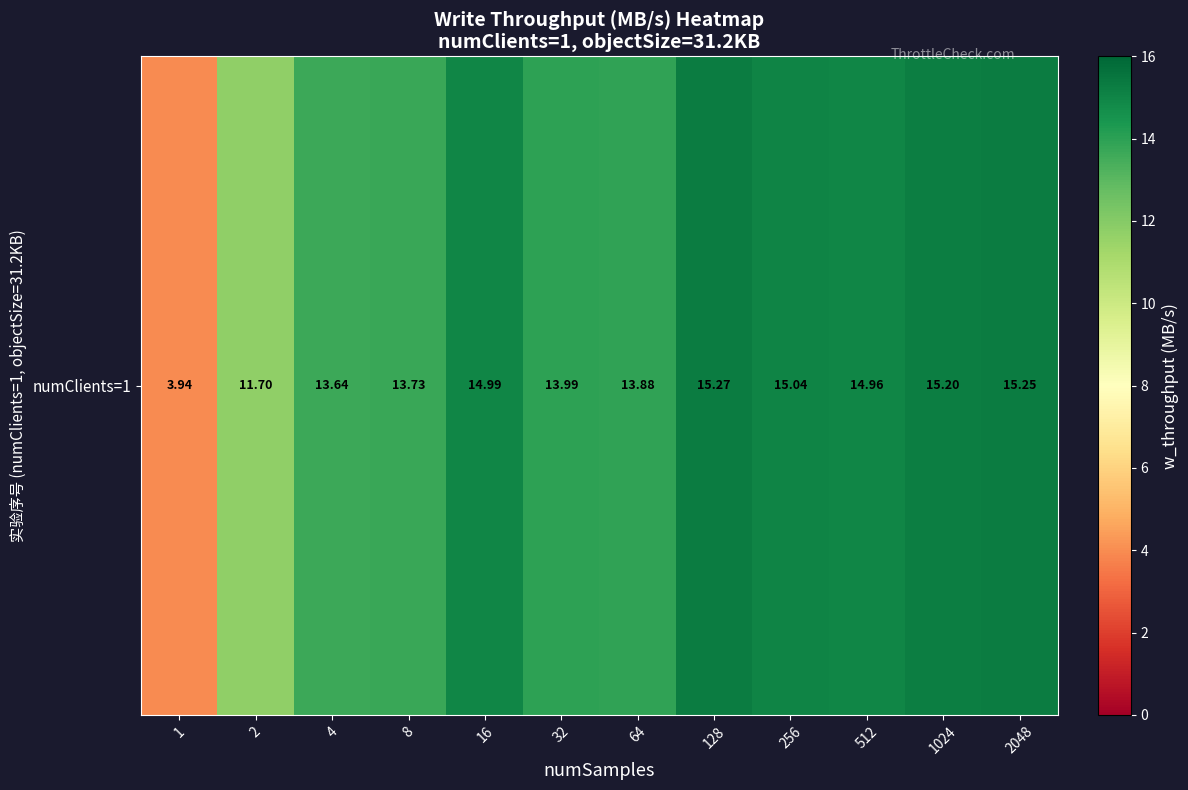

At which label is the value closest to 9?

2